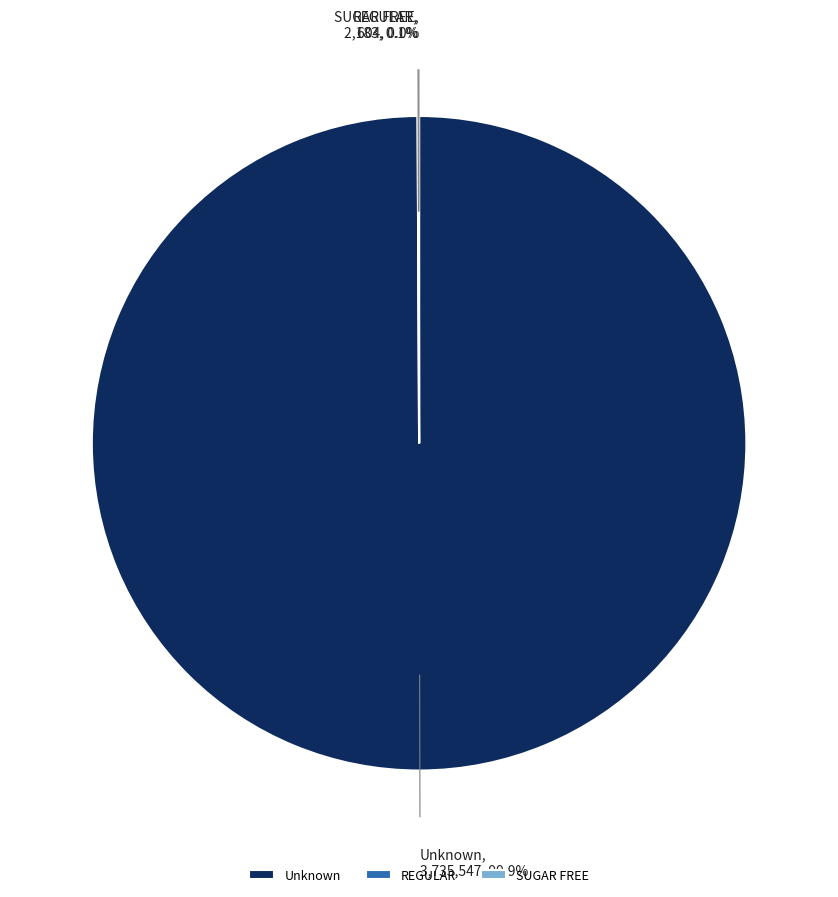

Which category accounts for the majority?

Unknown